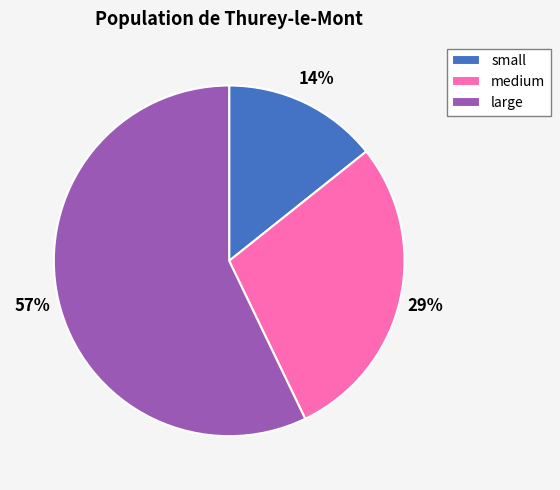

How many segments does this pie chart have?

3